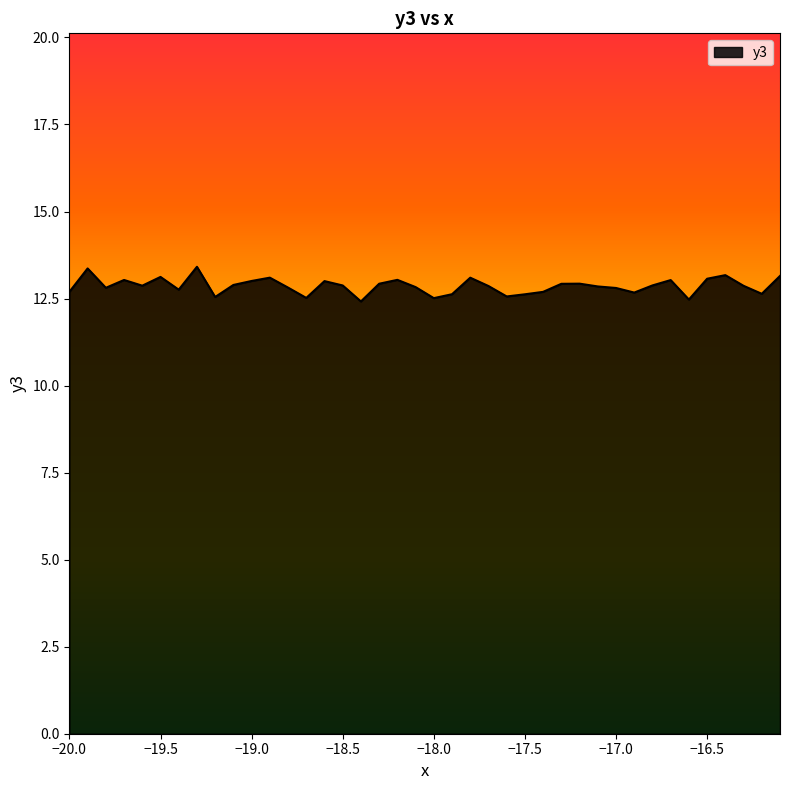

What is the smallest value displayed?

12.4